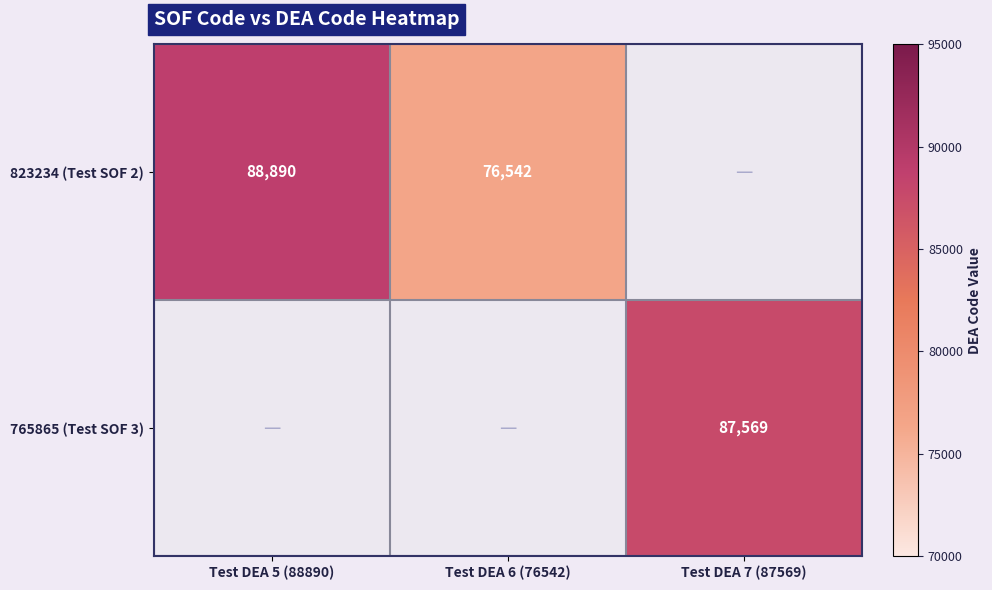

True or false: 823234 (Test SOF 2) has a value of 26237 at Test DEA 5 (88890).

False